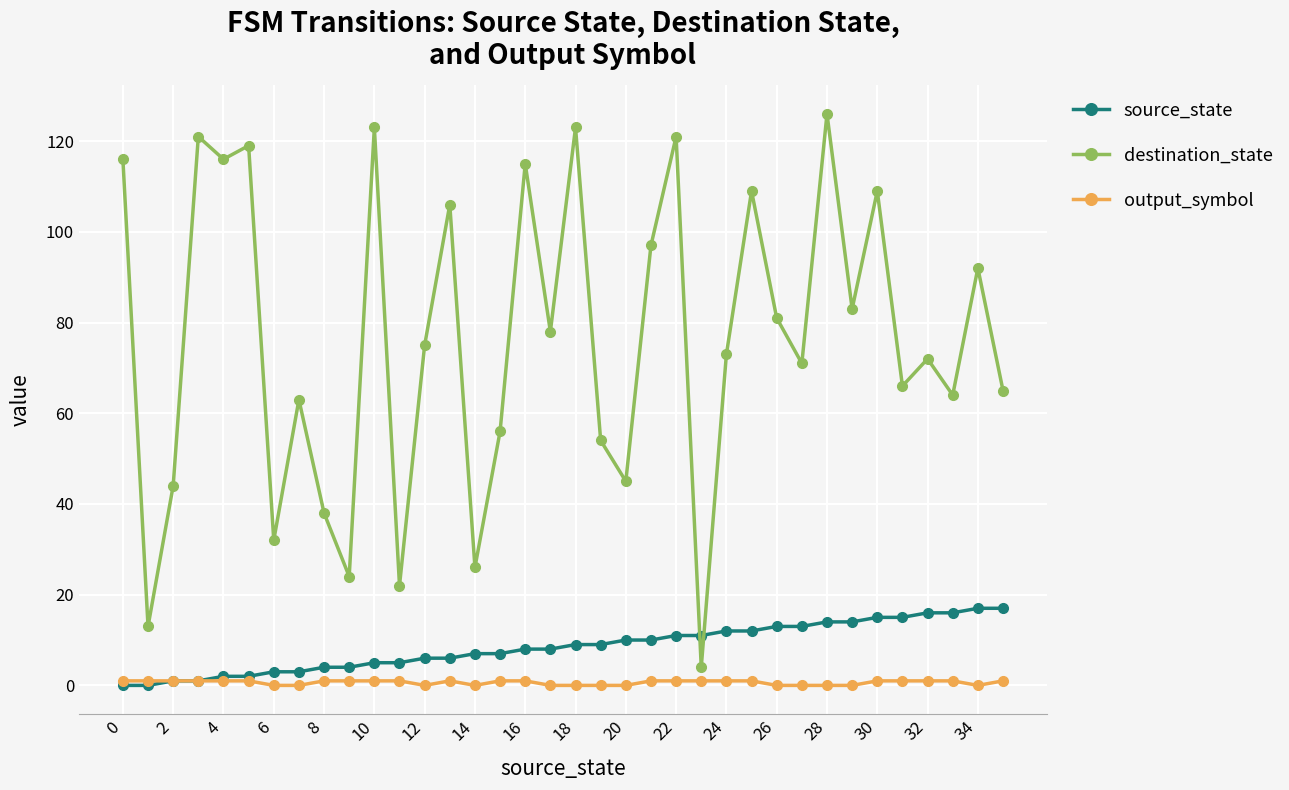

How many series are shown in this chart?

3